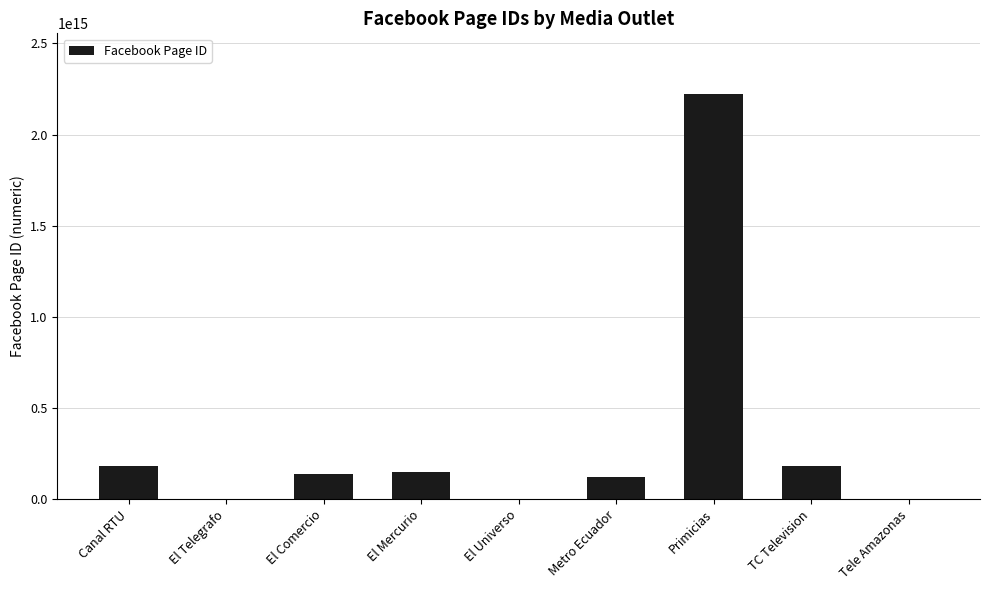

Which label corresponds to the largest value in the chart?

Primicias